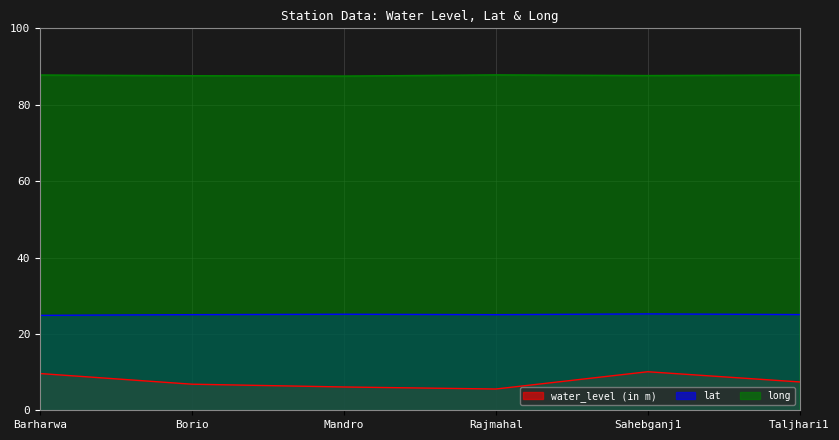

Reading left to right, transcribe all the data shown in this chart.

water_level (in m): Barharwa=9.6	Borio=6.8	Mandro=6.1	Rajmahal=5.6	Sahebganj1=10.1	Taljhari1=7.4
lat: Barharwa=24.9	Borio=25.0	Mandro=25.1	Rajmahal=25.0	Sahebganj1=25.2	Taljhari1=25.1
long: Barharwa=87.8	Borio=87.6	Mandro=87.5	Rajmahal=87.8	Sahebganj1=87.6	Taljhari1=87.8